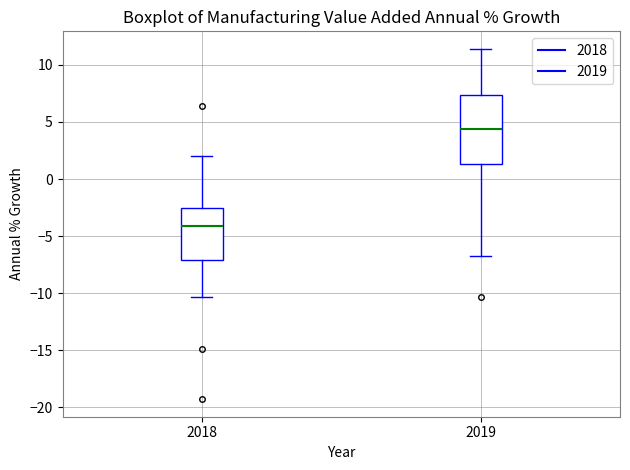

Comparing the boxes themselves (not the whiskers), which one is the tallest?

2019